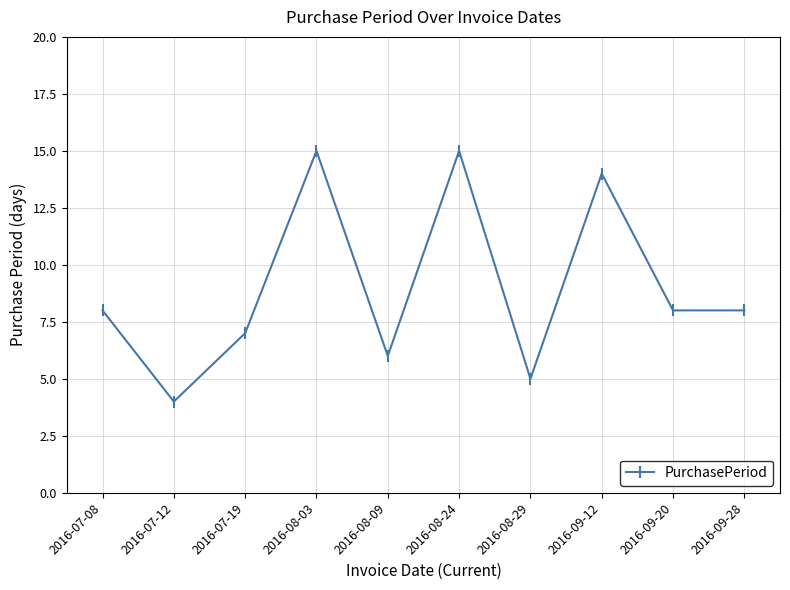

Does the chart have visible grid lines?

Yes